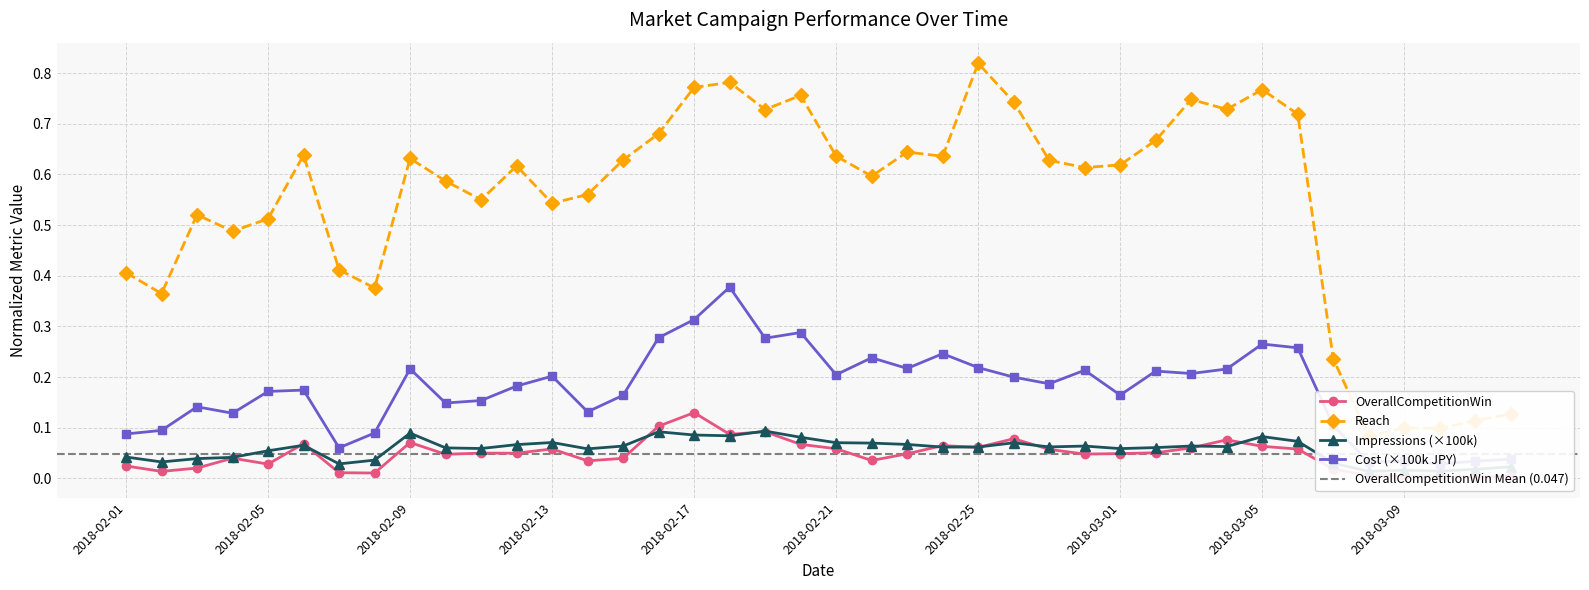

What is the maximum value shown in the chart?

0.8